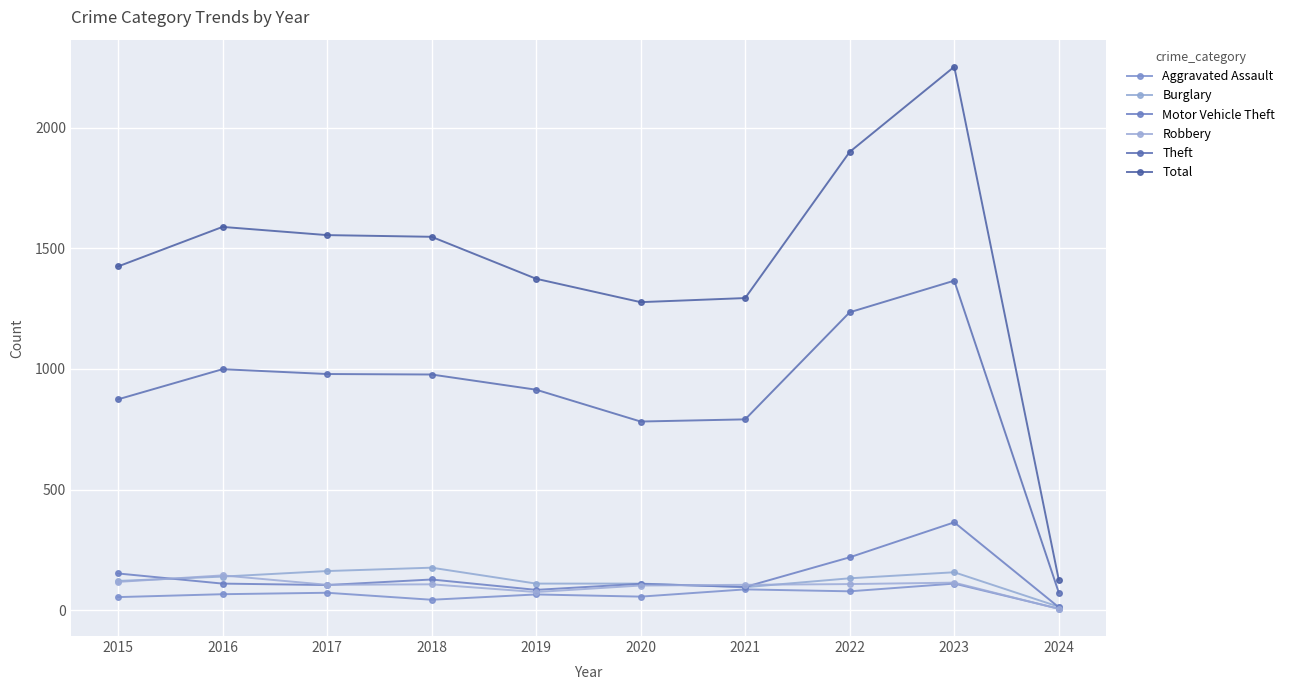

True or false: Motor Vehicle Theft and Theft intersect in this chart.

False